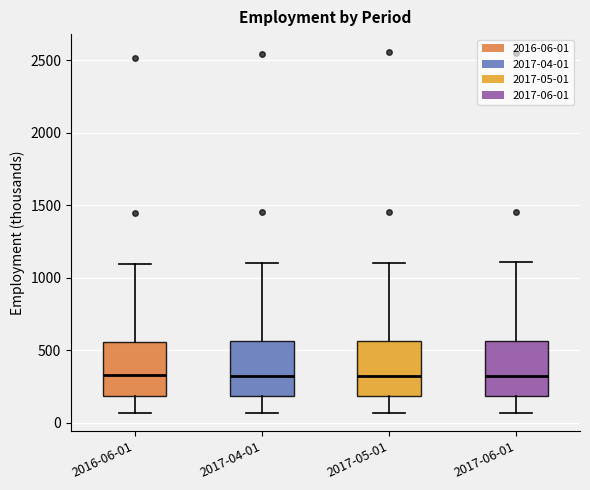

Reading left to right, transcribe this box plot: for each box, give where its median line is, the range the box spans, and where its two whiskers end, as read against the y-axis. The values are not printed on the chart, so give them approximately, as read against the axis.

2016-06-01: median 350, box 200 to 550, whiskers 50 to 1100
2017-04-01: median 300, box 200 to 550, whiskers 50 to 1100
2017-05-01: median 300, box 200 to 550, whiskers 50 to 1100
2017-06-01: median 300, box 200 to 550, whiskers 50 to 1100